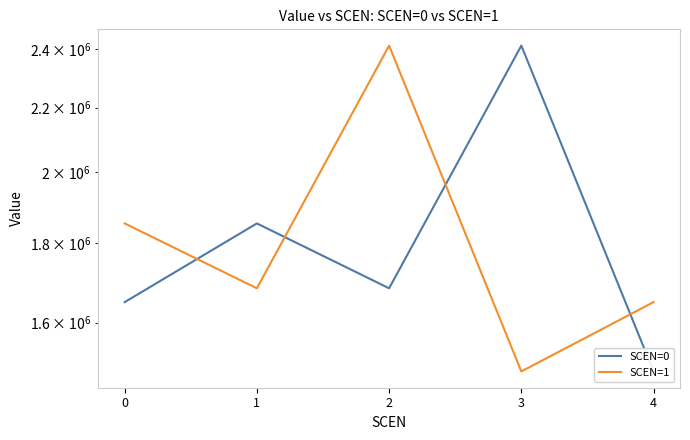

At which category is the sum across all series the highest?

2